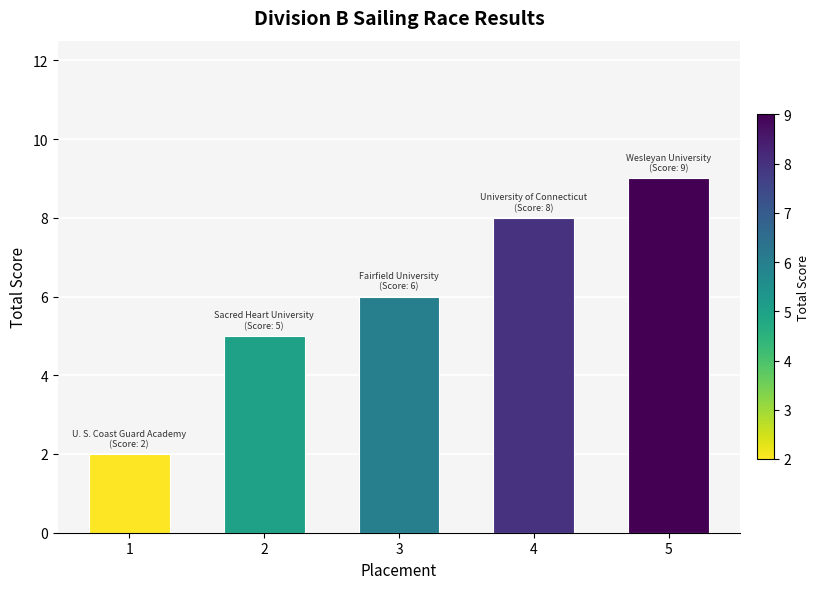

Does the chart contain any negative values?

No